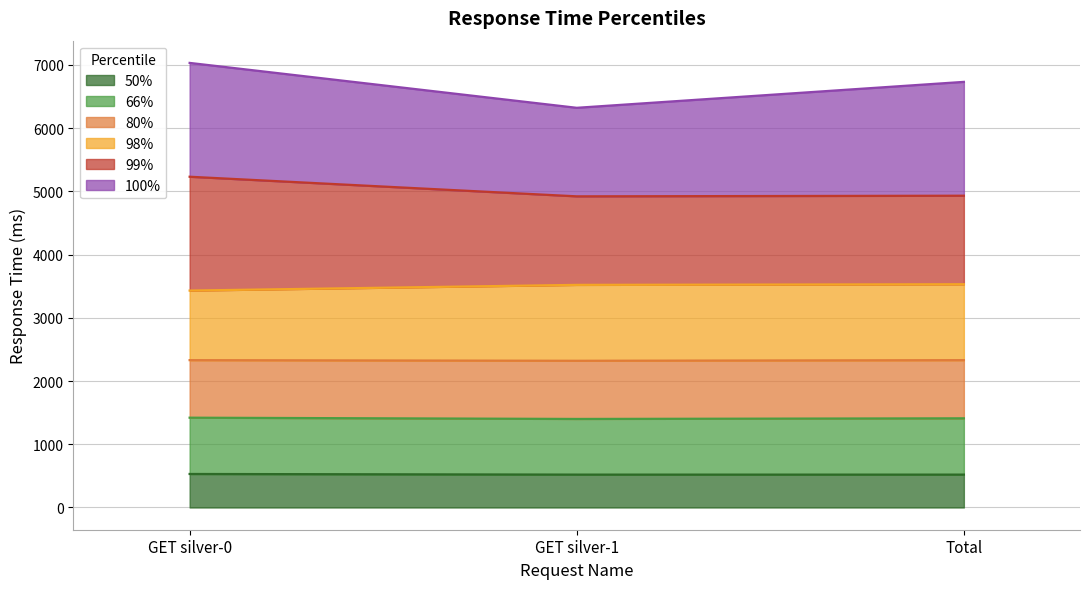

What is the lowest value of the 50% series?

520